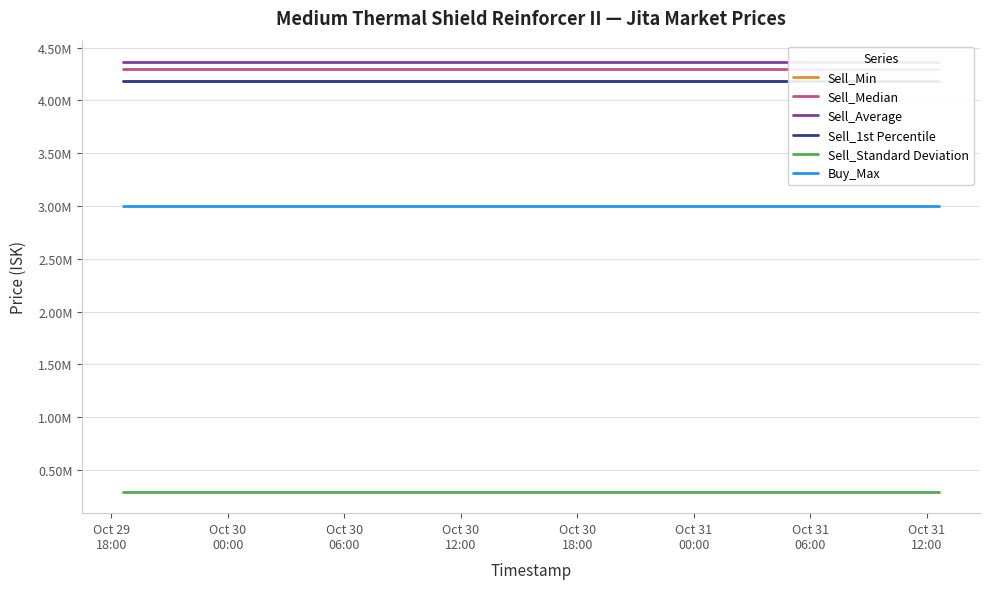

What is the spread (max minus min) of values at Oct 30
06:00?

4068843.7